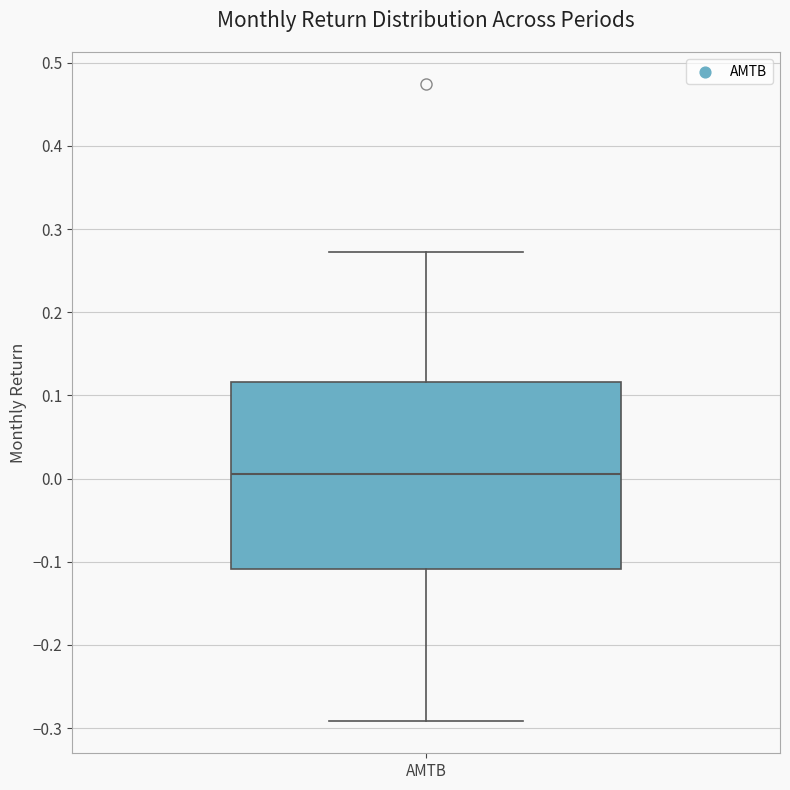

Transcribe this box plot: give where the median line is, the range the box spans, and where the two whiskers end, as read against the y-axis. The values are not printed on the chart, so give them approximately, as read against the axis.

median 0.01, box -0.11 to 0.12, whiskers -0.29 to 0.27